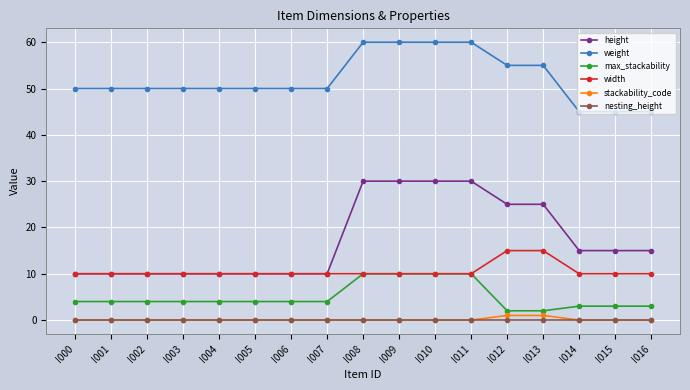

Count the max_stackability values in the range 3 to 4.

11